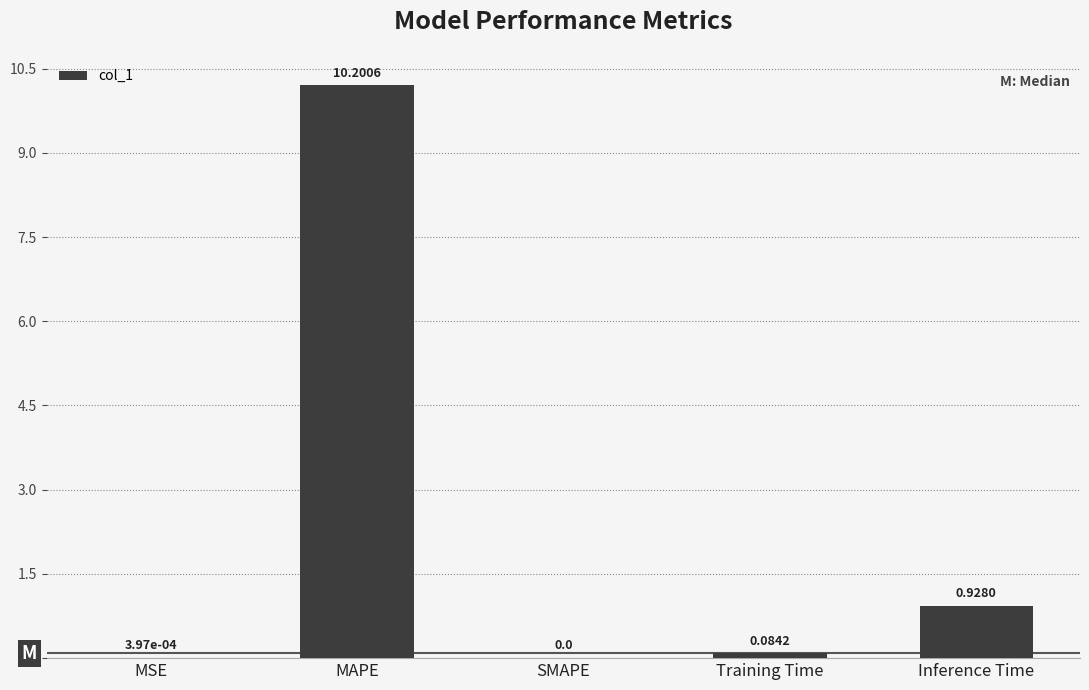

The value at Inference Time is 0.2. True or false?

False